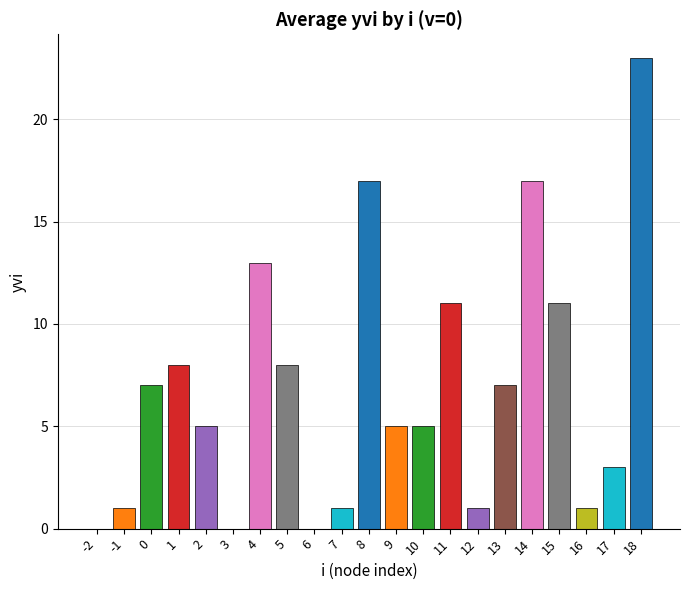

What is the change in value from 10 to 12?

-4.0